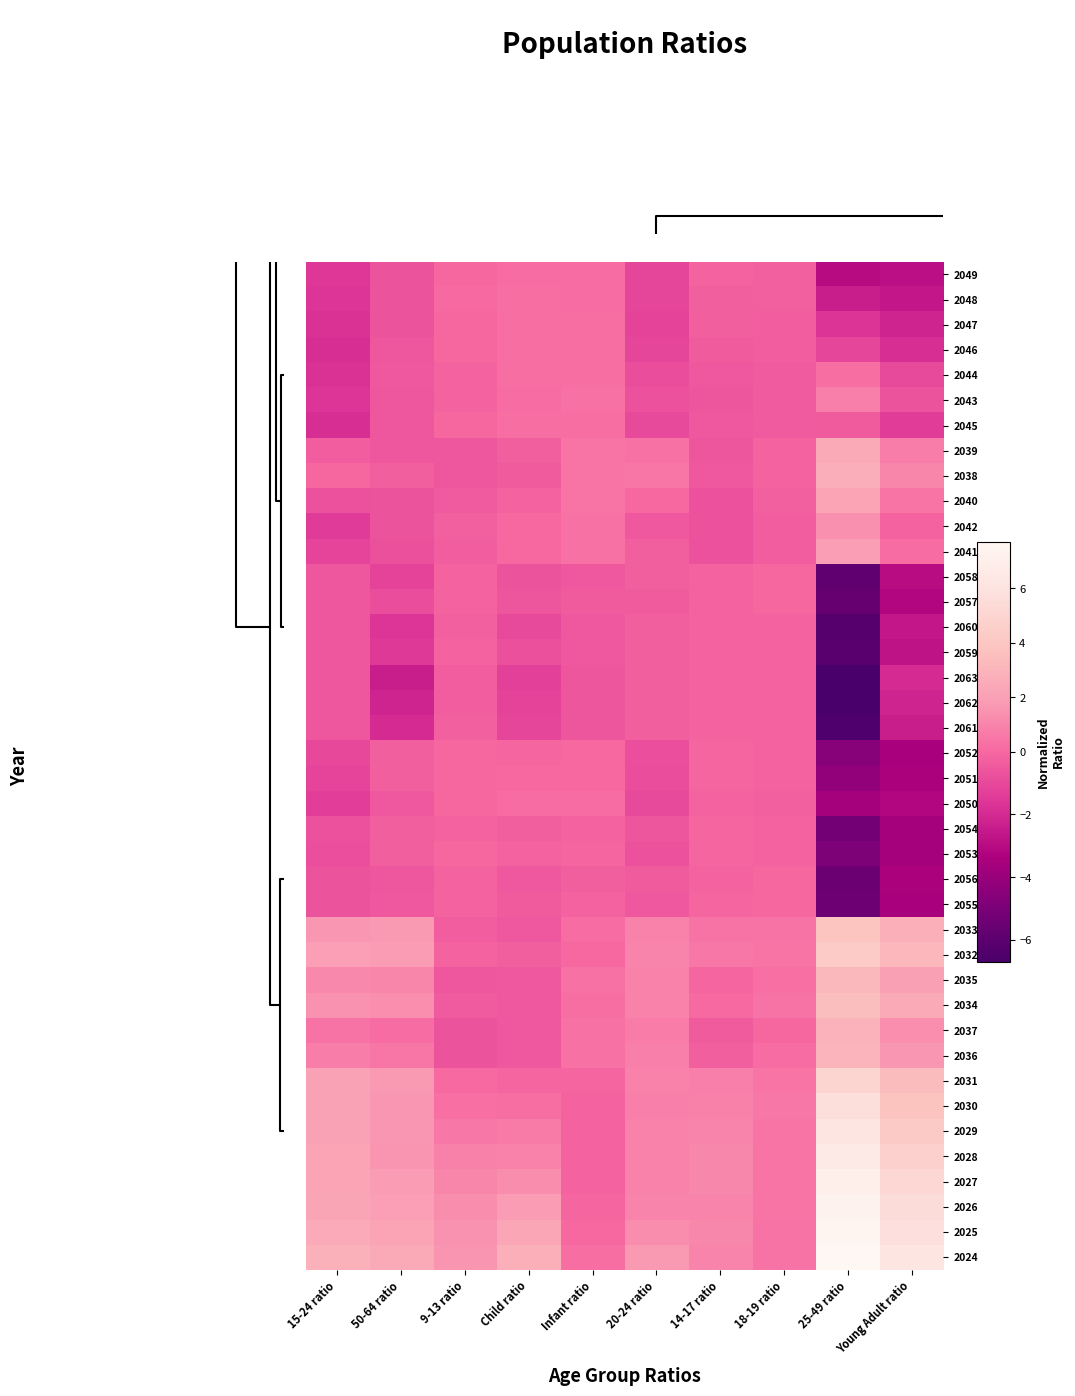

Which category has the highest value across all series?

25-49 ratio